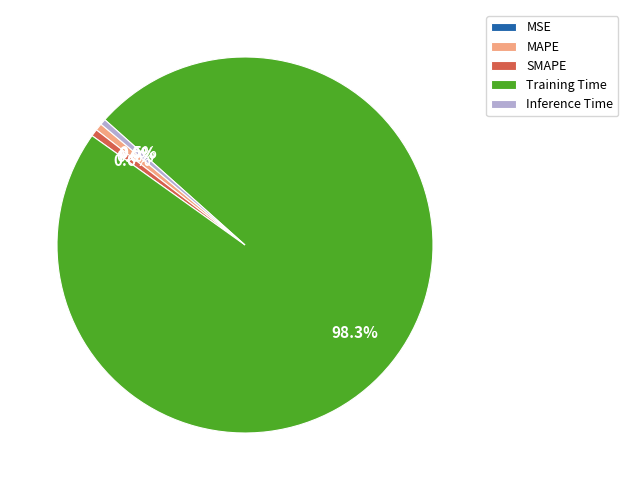

What is the largest slice in the pie chart?

Training Time